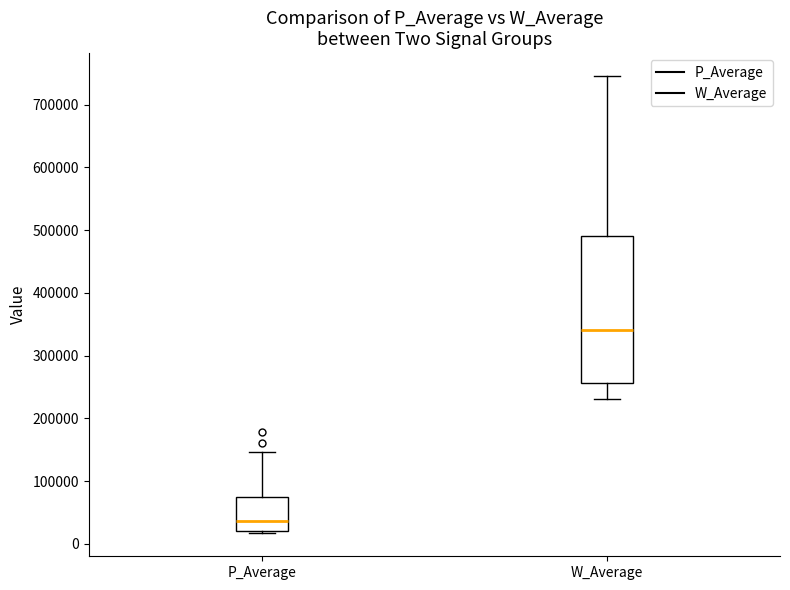

Reading left to right, transcribe this box plot: for each box, give where its median line is, the range the box spans, and where its two whiskers end, as read against the y-axis. The values are not printed on the chart, so give them approximately, as read against the axis.

P_Average: median 40000, box 20000 to 70000, whiskers 20000 (just below the box's lower edge) to 150000
W_Average: median 340000, box 260000 to 490000, whiskers 230000 to 750000